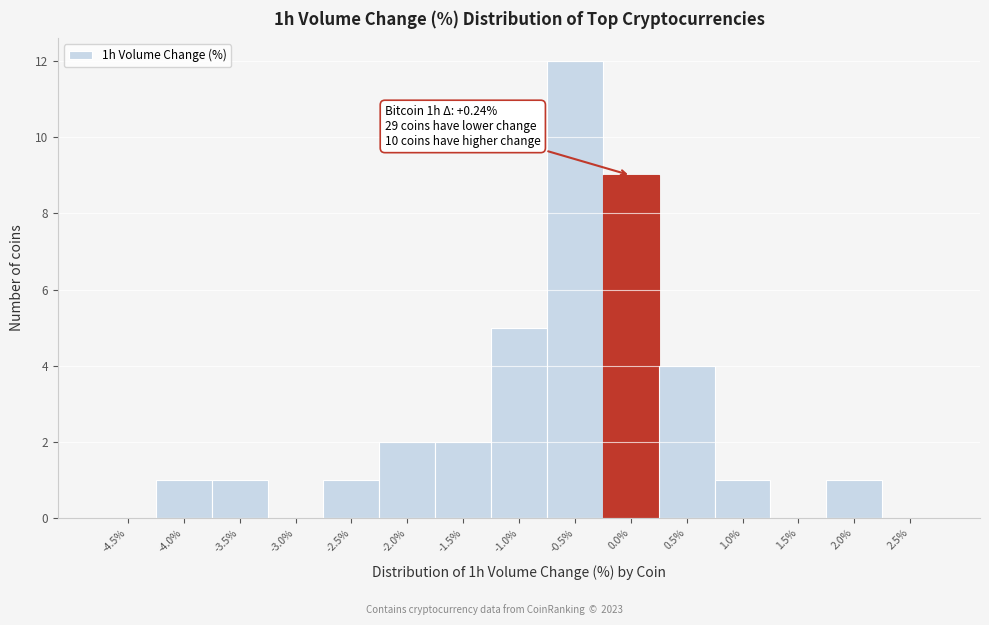

Reading right to left, list all the values displayed in this chart.

2.5%=0	2.0%=1	1.5%=0	1.0%=1	0.5%=4	0.0%=9	-0.5%=12	-1.0%=5	-1.5%=2	-2.0%=2	-2.5%=1	-3.0%=0	-3.5%=1	-4.0%=1	-4.5%=0